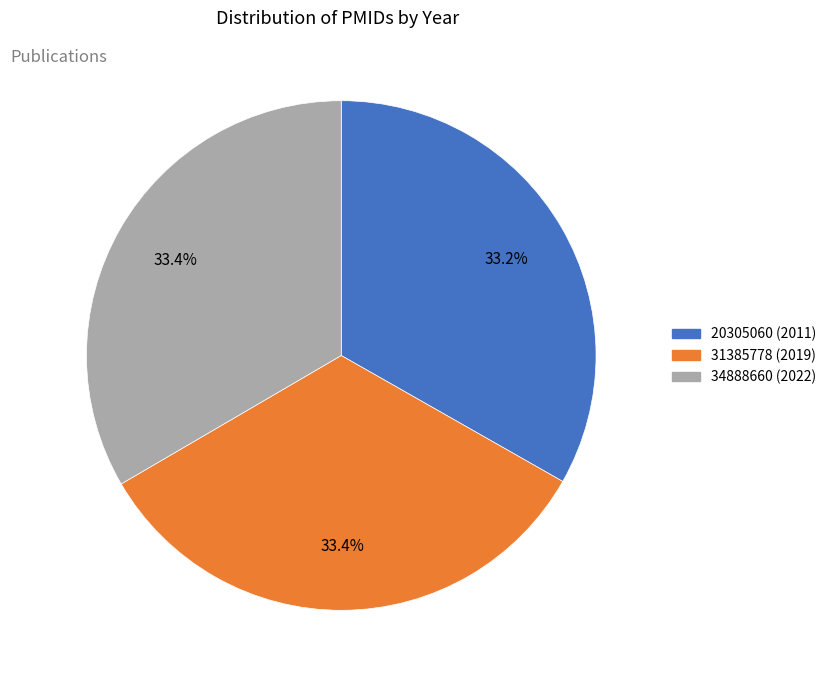

Is there a majority slice in this chart?

No